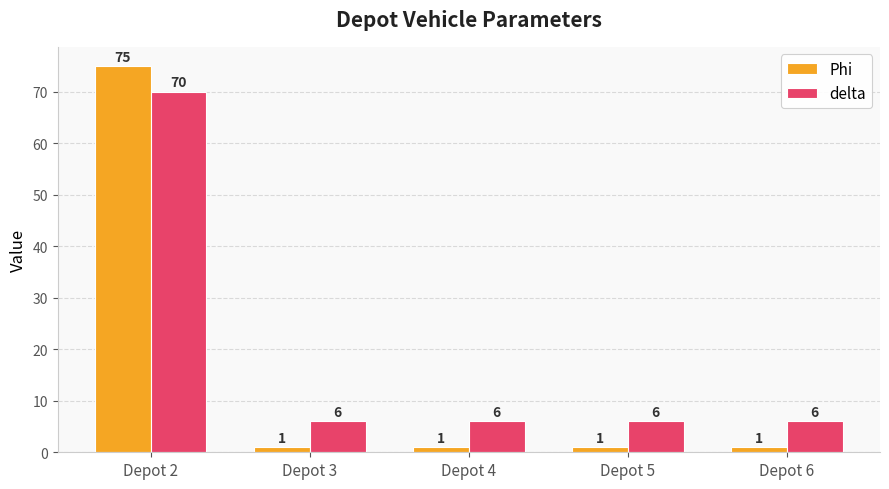

What is the difference between the delta values at Depot 2 and Depot 3?

64